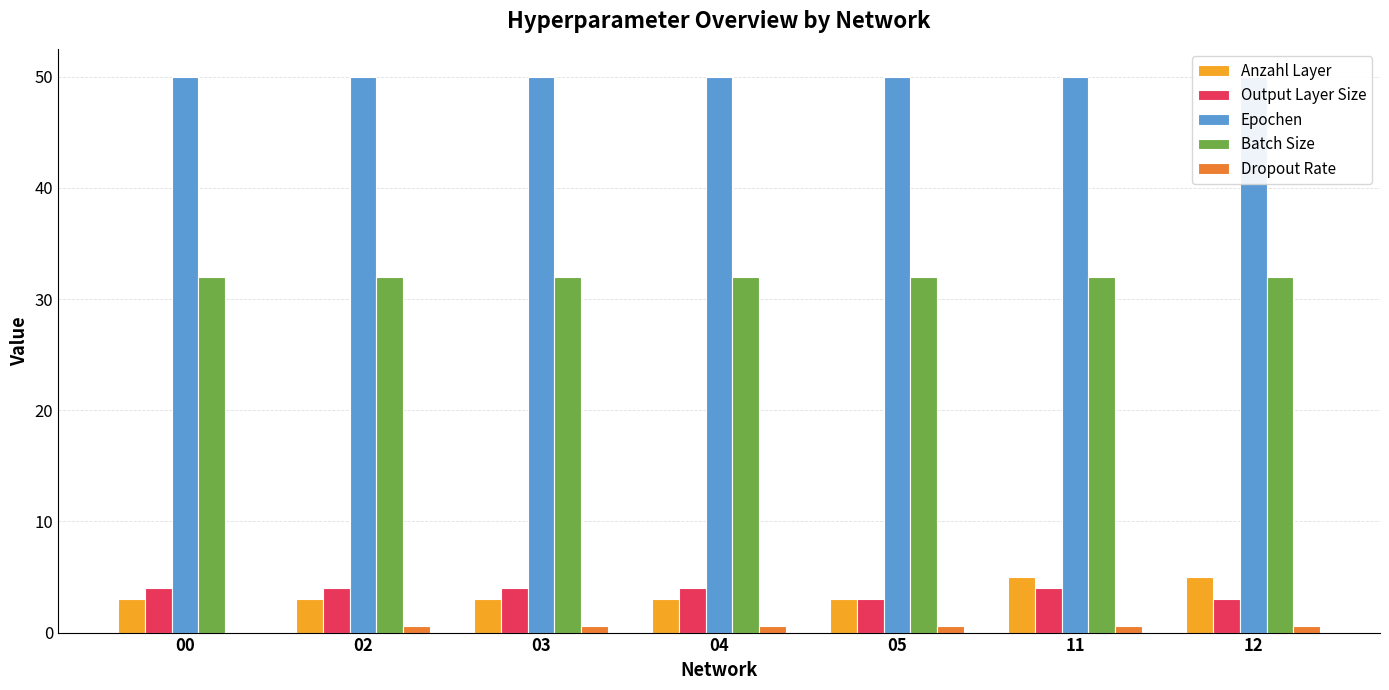

How many bars are there in total?

35